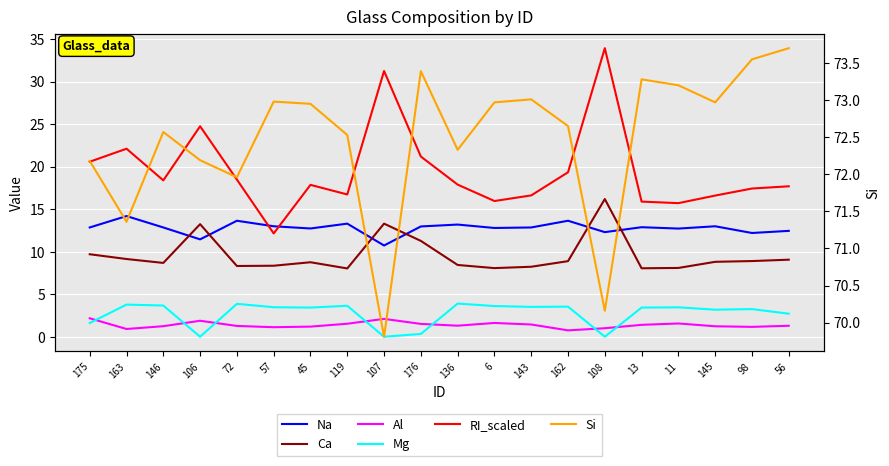

At which category is the sum across all series the highest?

108